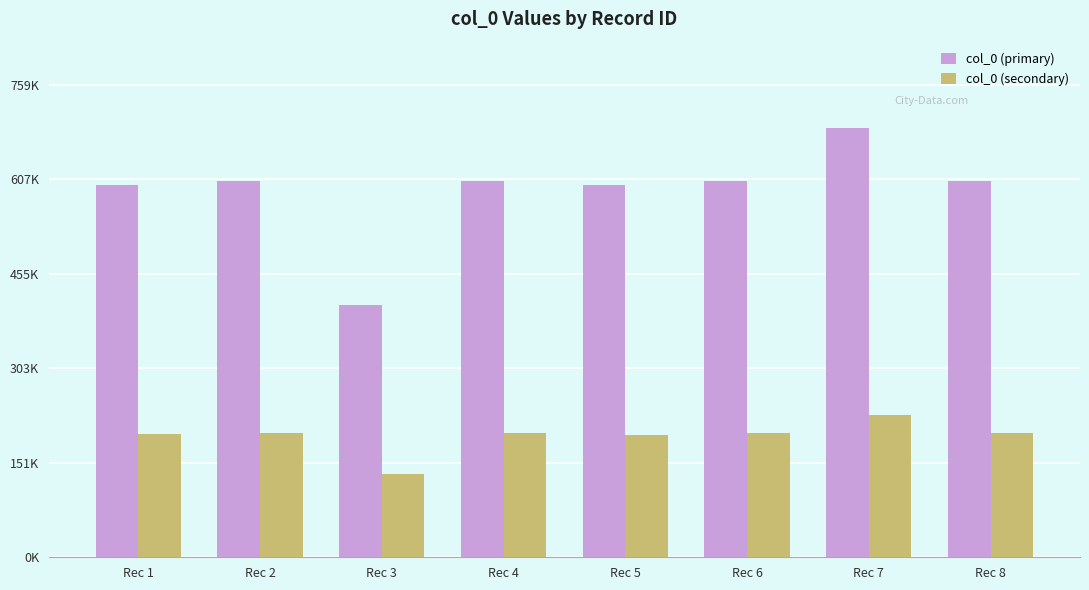

Is the value of col_0 (primary) at Rec 4 greater than the value of col_0 (secondary) at Rec 3?

Yes